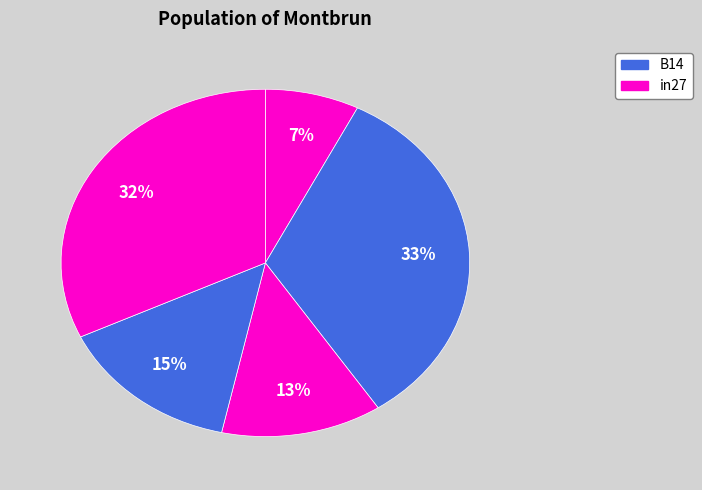

Does any single category account for the majority?

No